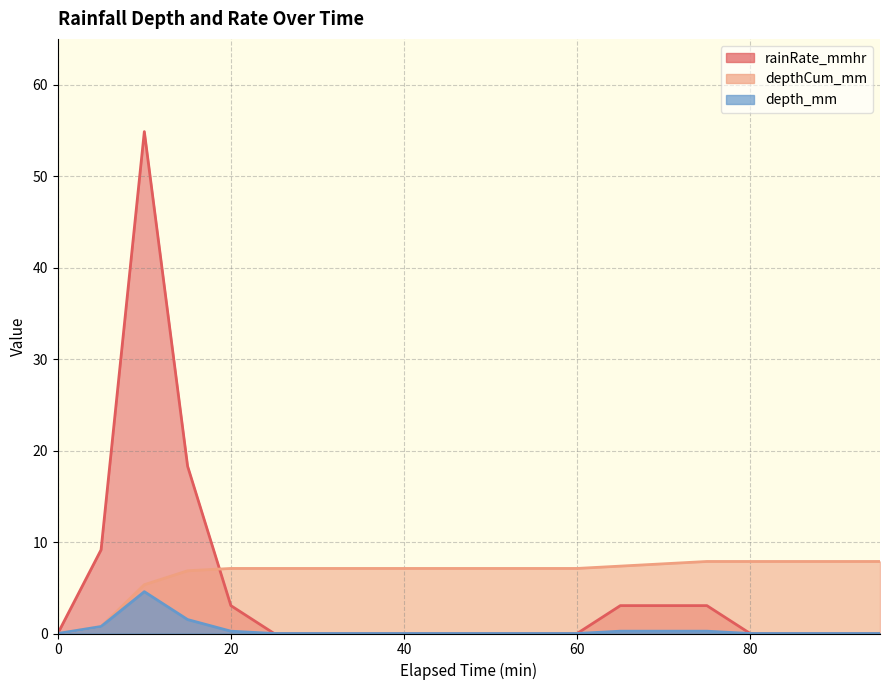

Rank the categories by depth_mm value from lowest to highest.

0, 25, 30, 35, 40, 45, 50, 55, 60, 80, 85, 90, 95, 20, 65, 70, 75, 5, 15, 10